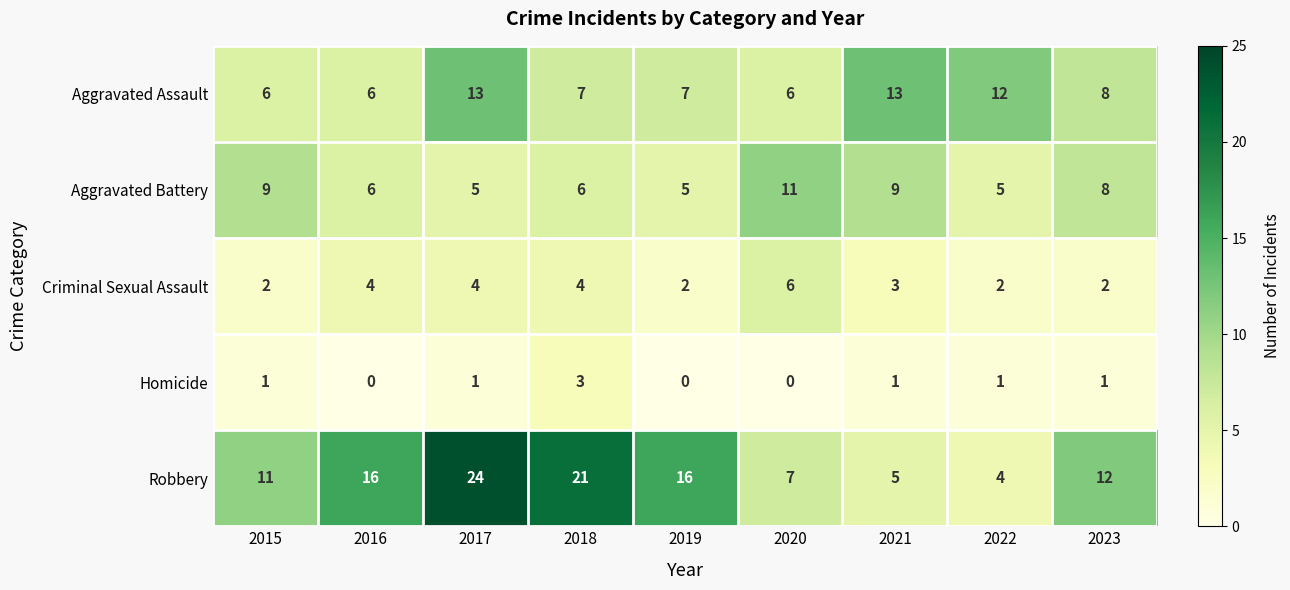

How many values in the Homicide series are below 1?

3